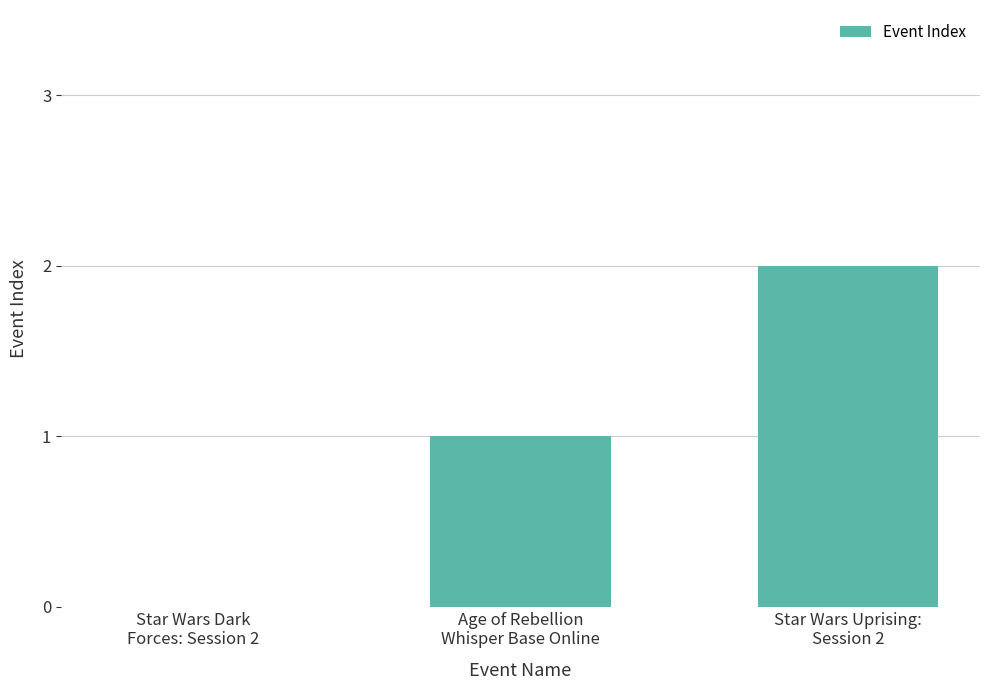

Are the bars grouped side by side (vs. stacked)?

No